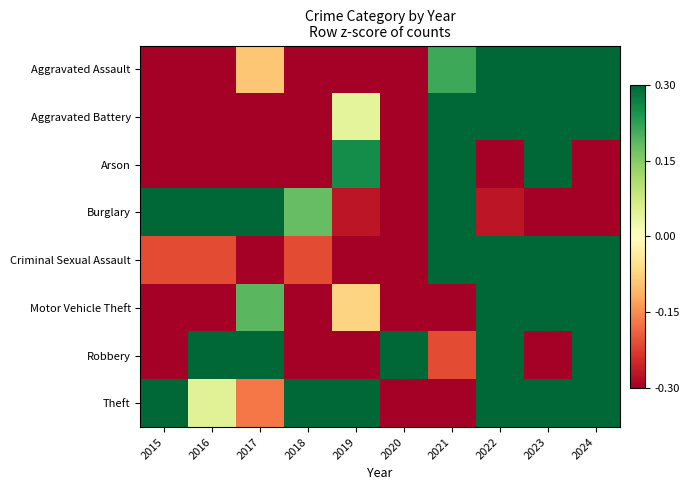

Which series has the largest total across all categories?

Theft